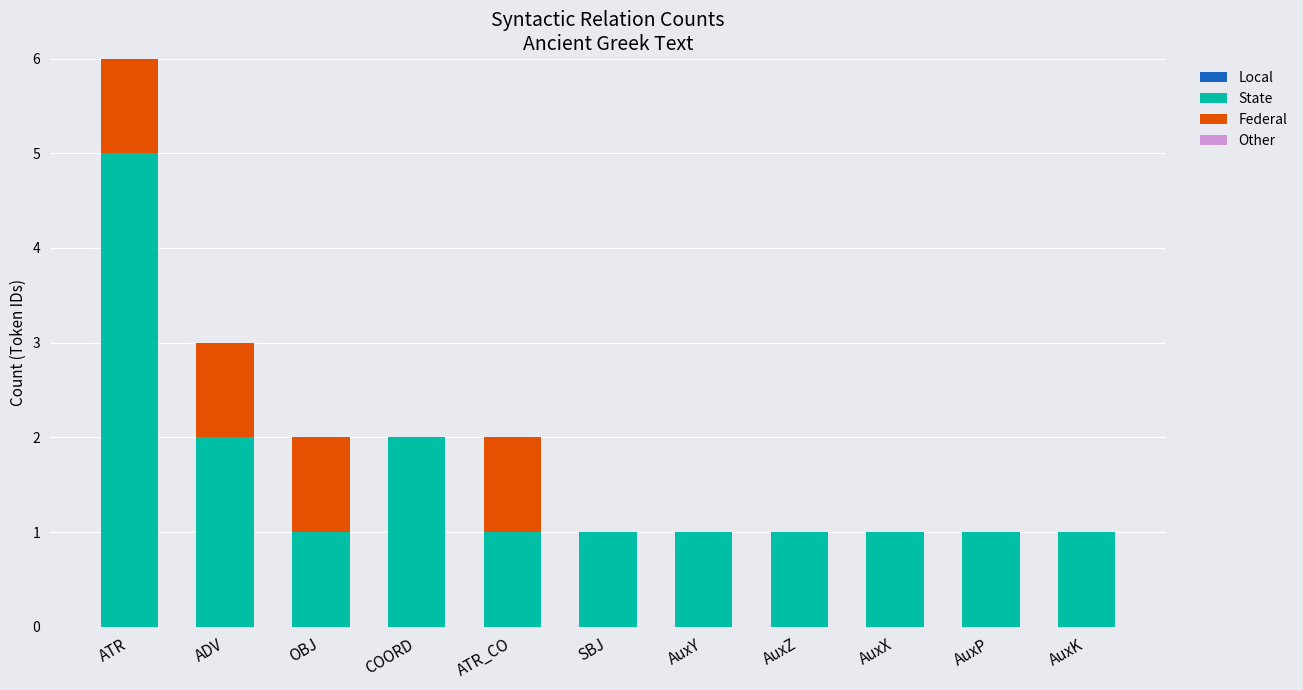

At which category is the sum across all series the highest?

ATR